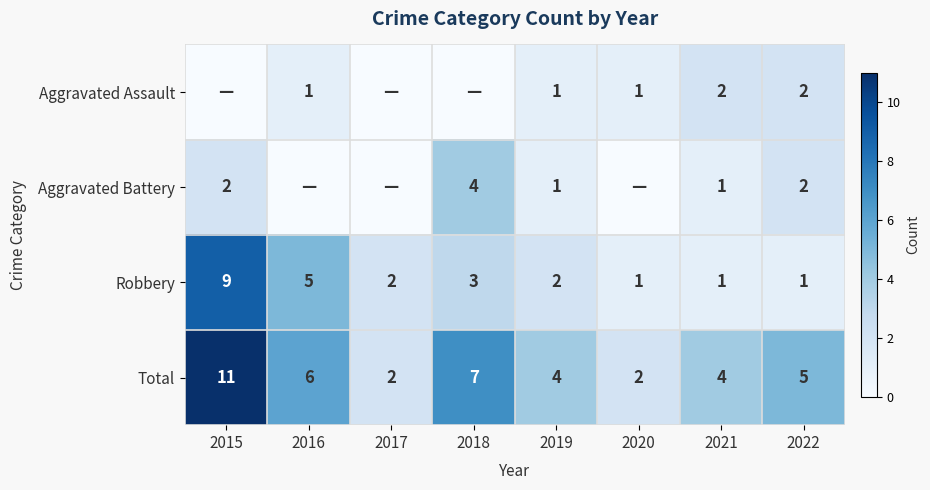

Which category has the highest value across all series?

2015